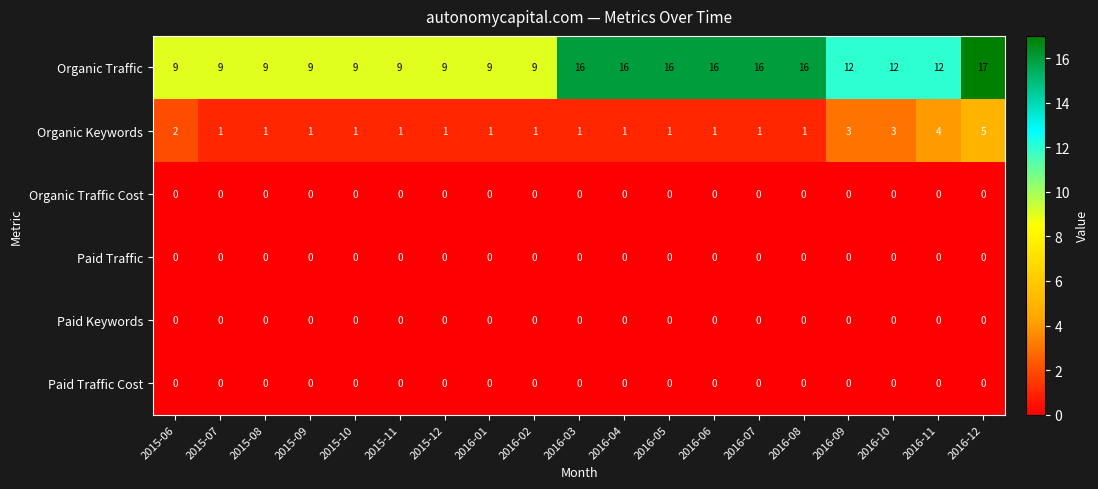

Which category has the highest value across all series?

2016-12